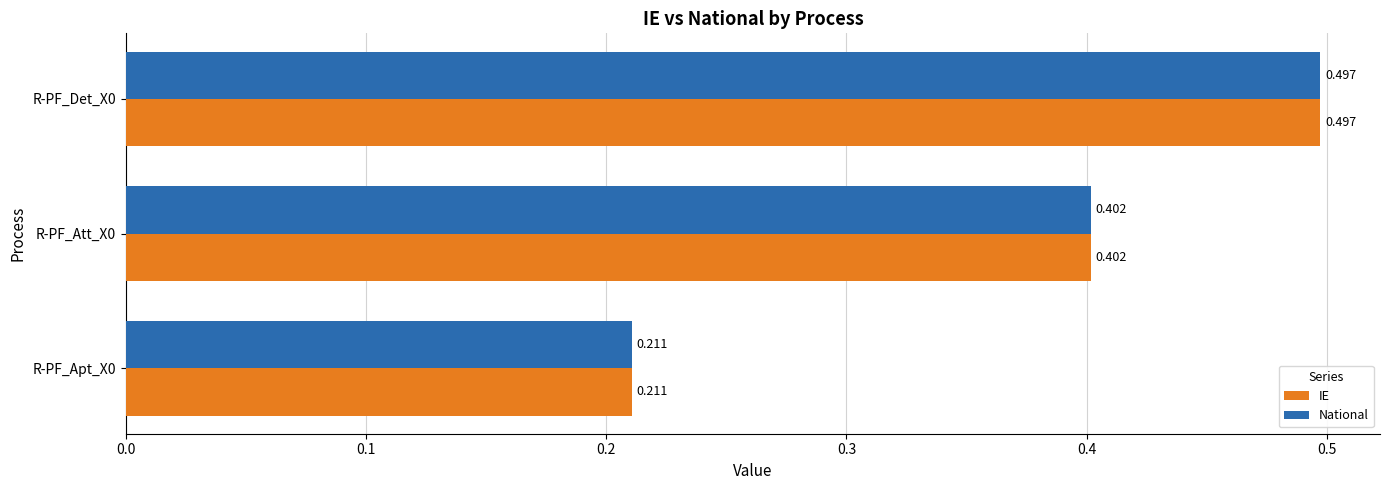

At how many categories does at least one series exceed 0?

3